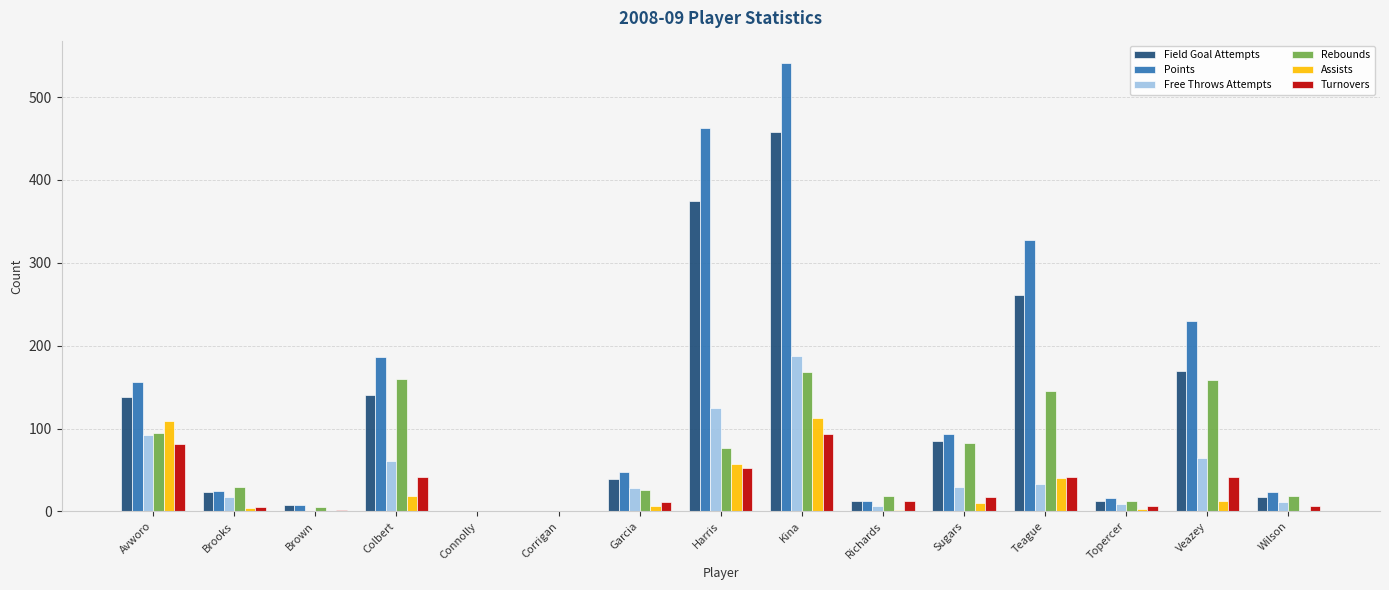

Which series has the widest spread of values?

Points